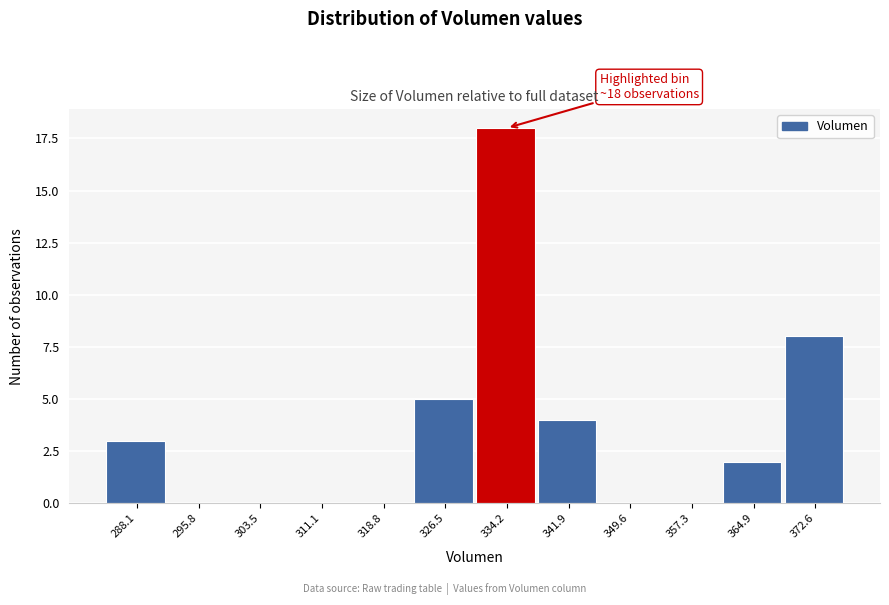

Reading left to right, list all the values displayed in this chart.

288.1=3	295.8=0	303.5=0	311.1=0	318.8=0	326.5=5	334.2=18	341.9=4	349.6=0	357.3=0	364.9=2	372.6=8